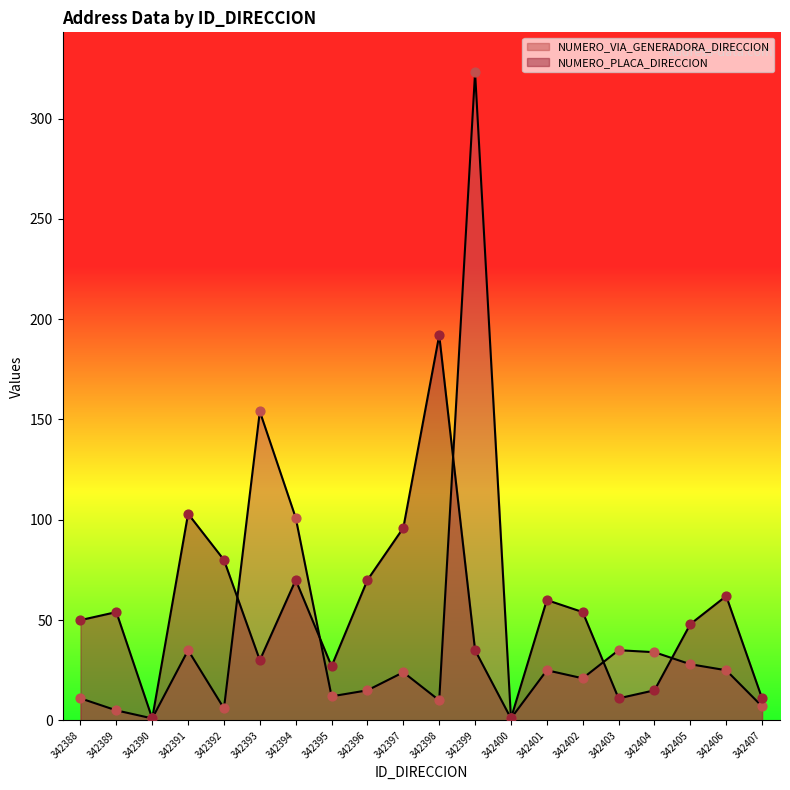

Which series contains the lowest Y value?

NUMERO_VIA_GENERADORA_DIRECCION